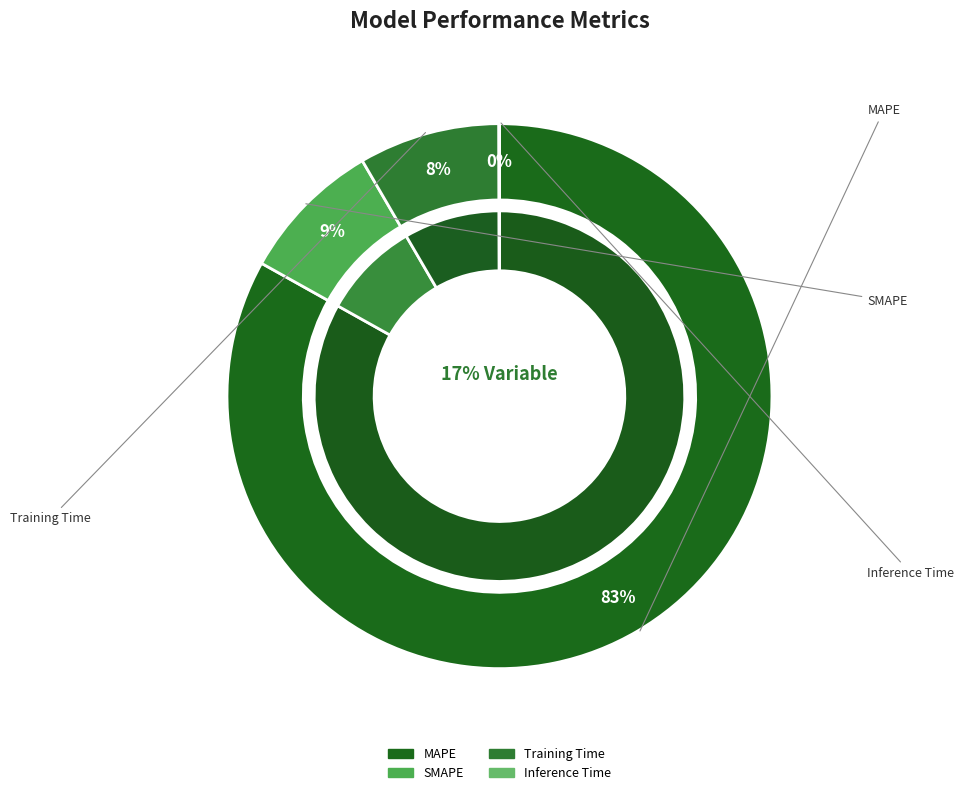

Which slice is the smallest?

Inference Time